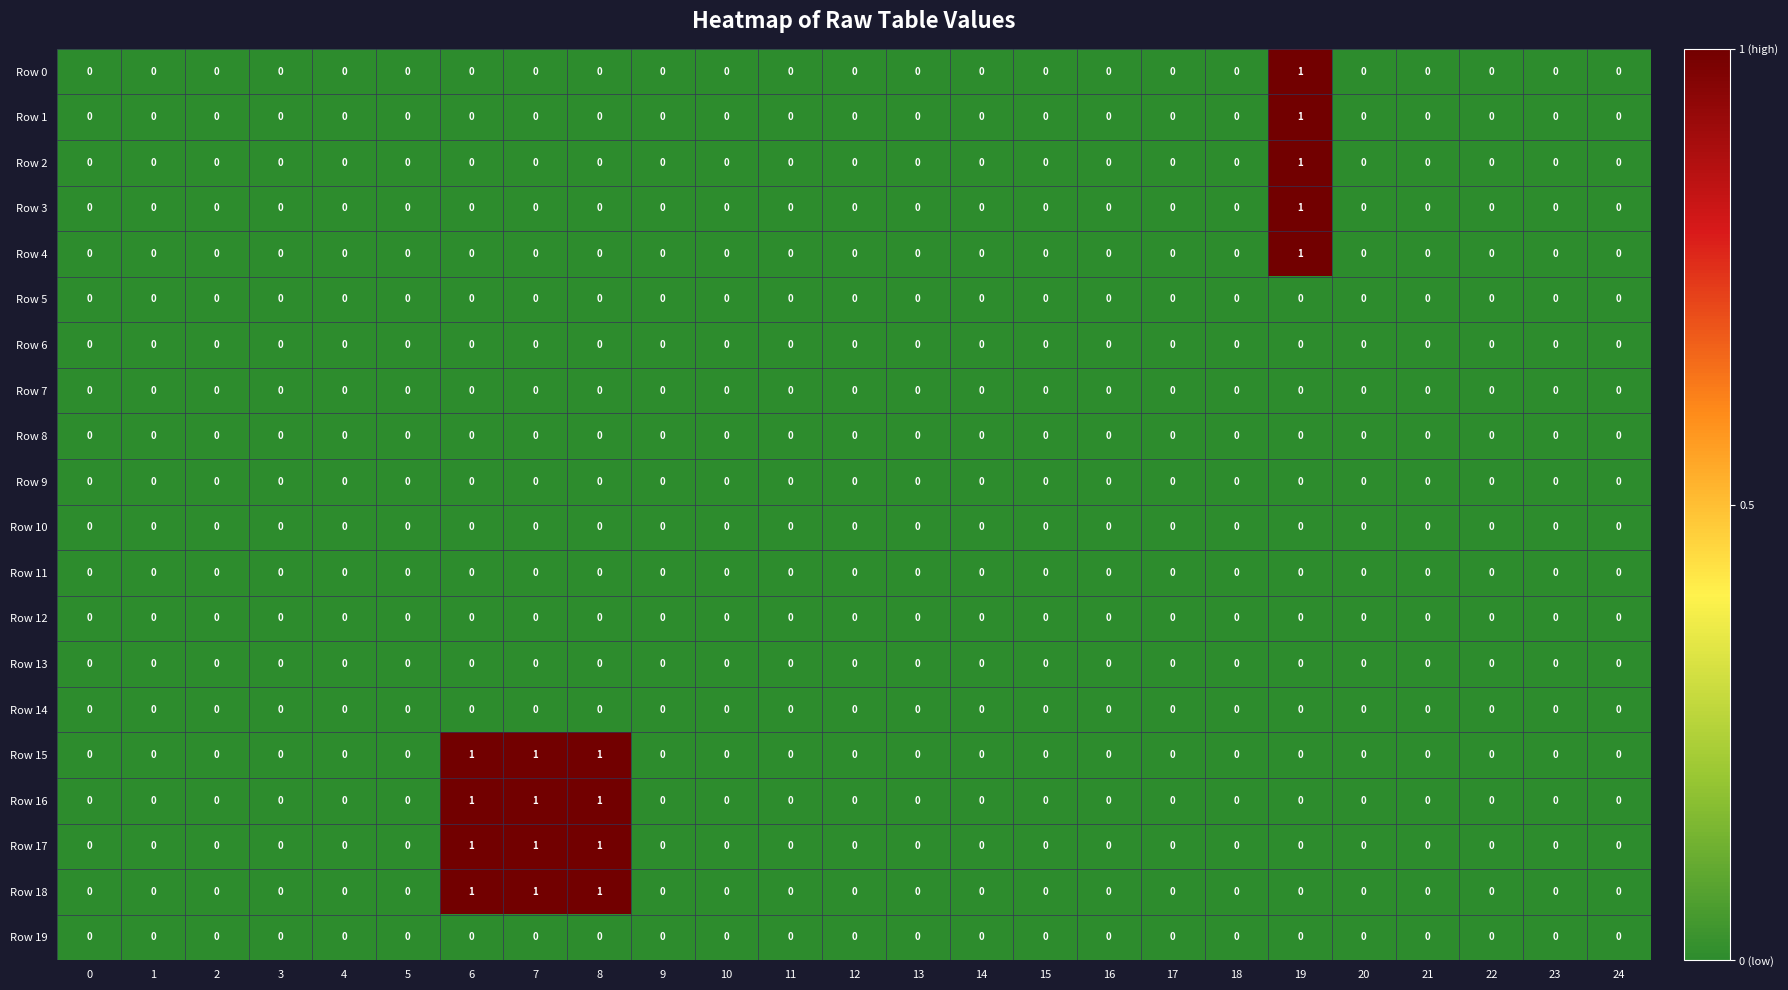

True or false: Row 12 has a value of 0 at 12.

True